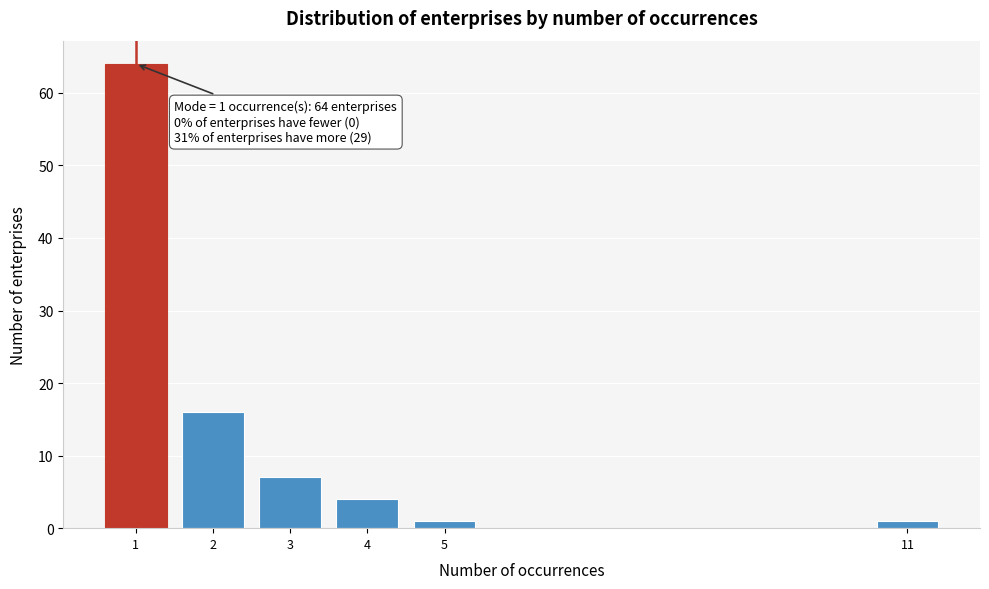

Reading right to left, what are all the values shown in this chart?

1	1	4	7	16	64